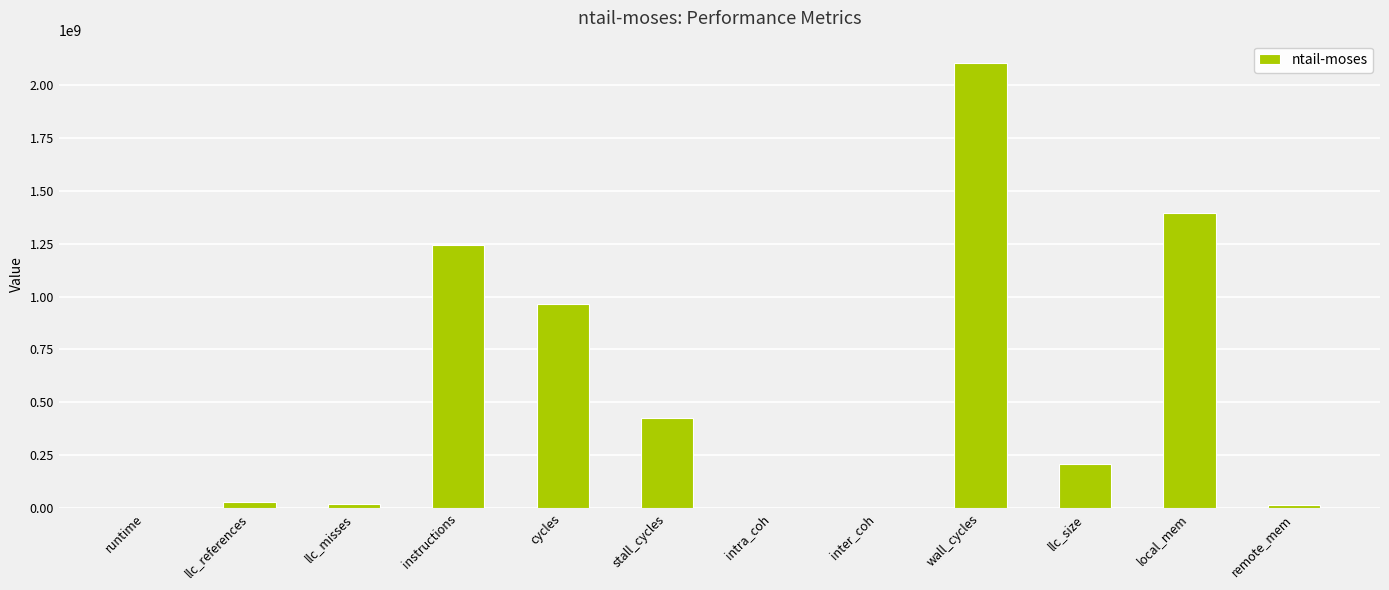

Where is the data nearest to the value 1051700958?

cycles